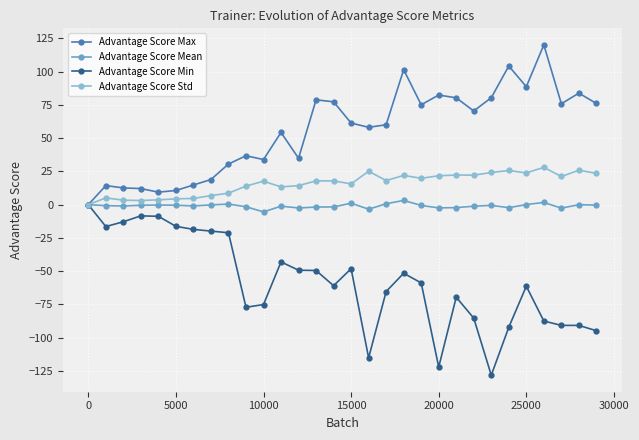

What is the value of the Advantage Score Max point at the 28th from the left?

75.8